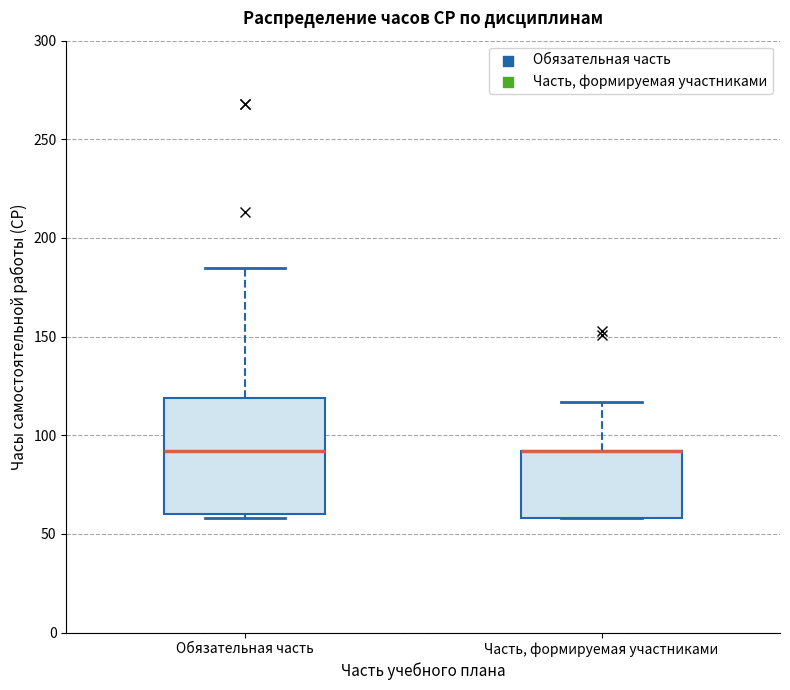

Which box is the tallest, from its lower edge to its upper edge?

Обязательная часть